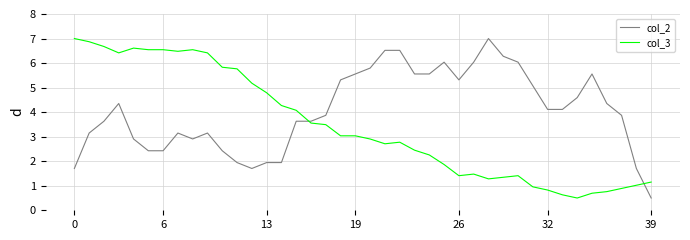

Rank the series by their average value, from lowest to highest.

col_3, col_2